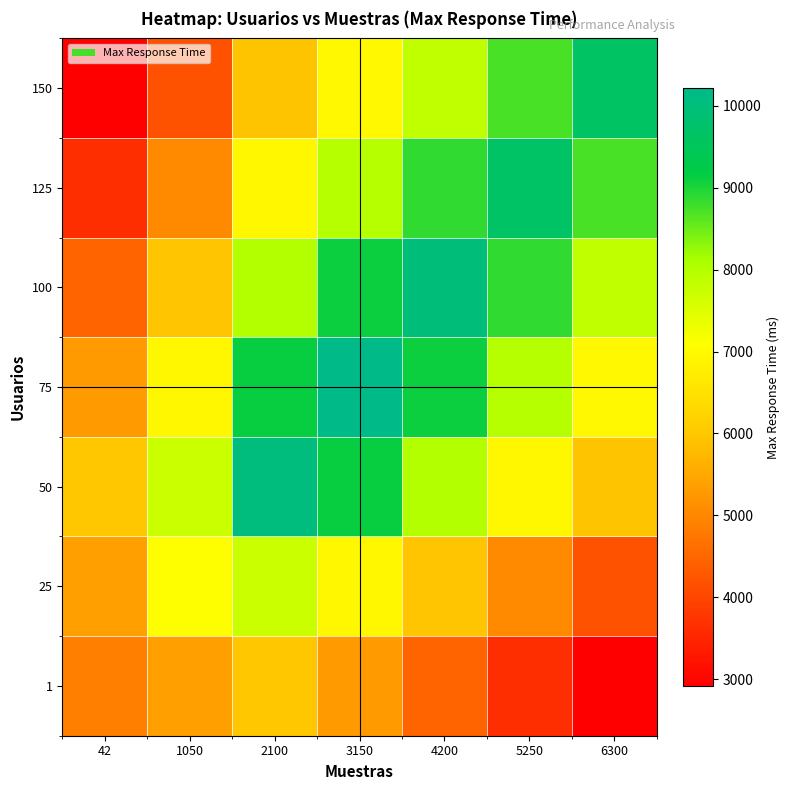

At which category is the sum across all series the highest?

3150